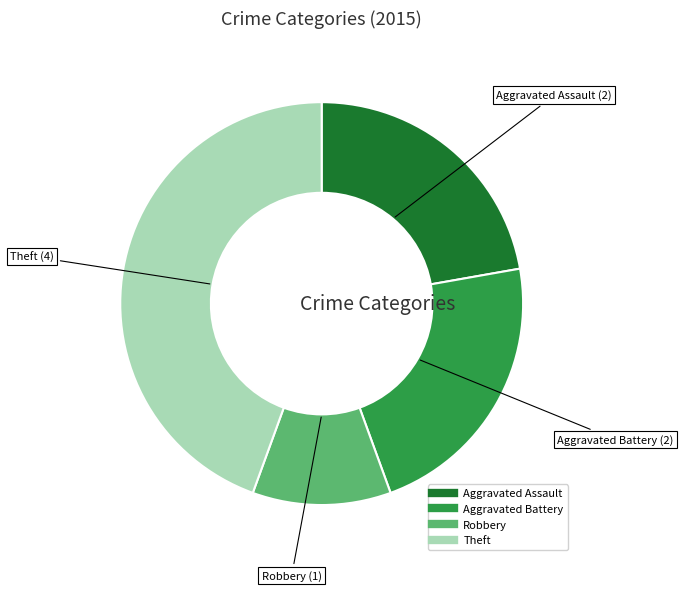

Count the number of slices in the pie.

4